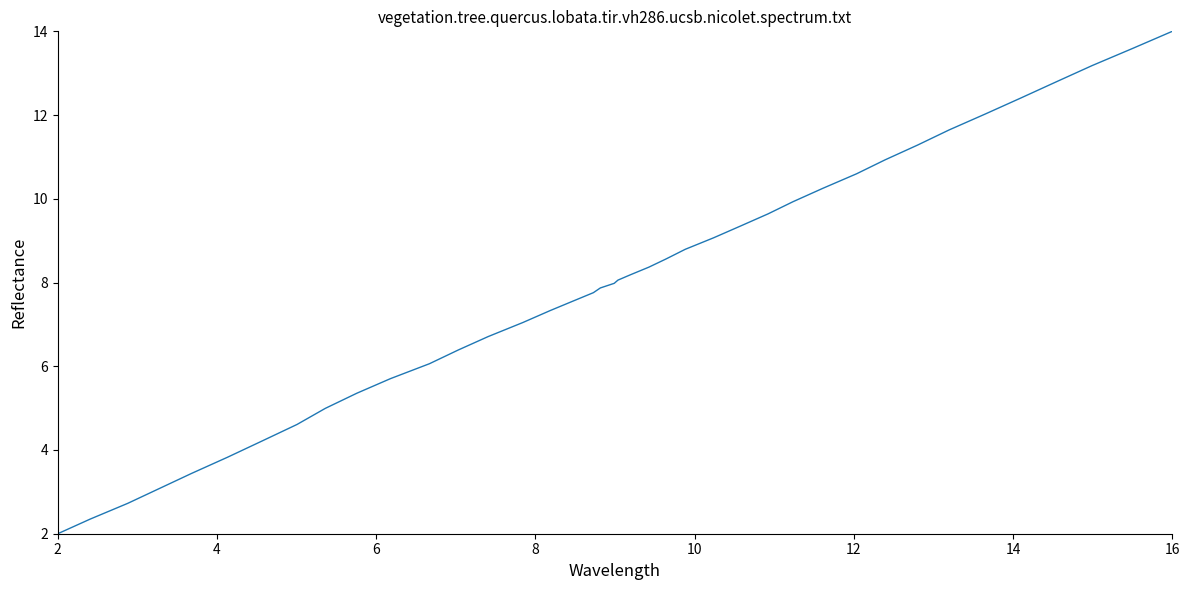

What is the difference between the maximum and minimum values?

12.0